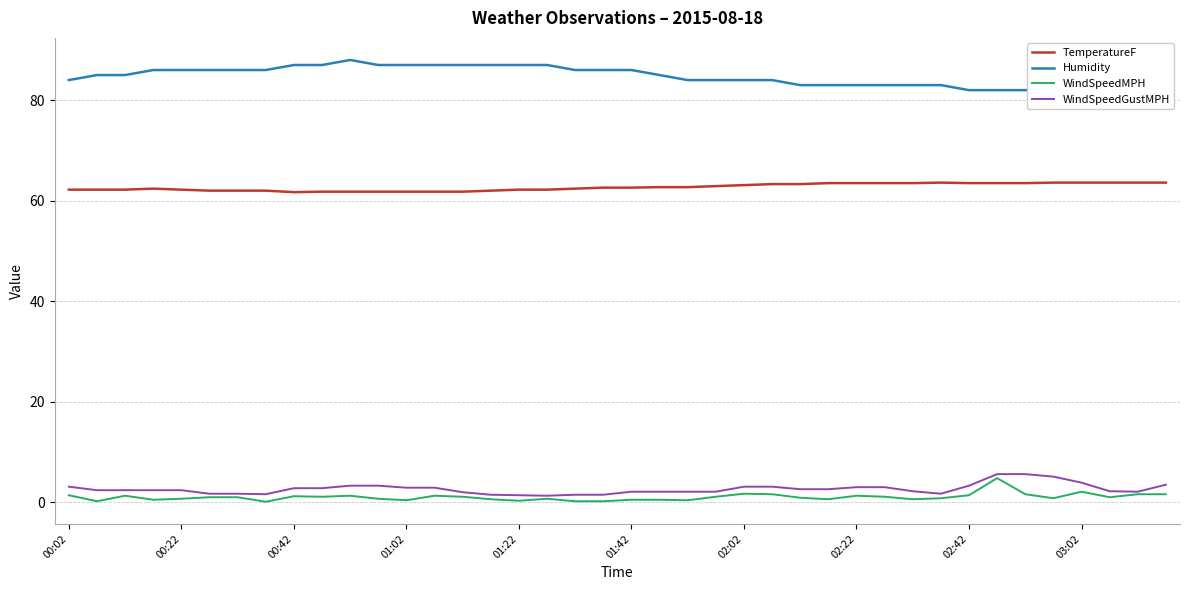

True or false: TemperatureF and WindSpeedMPH cross at least once.

False